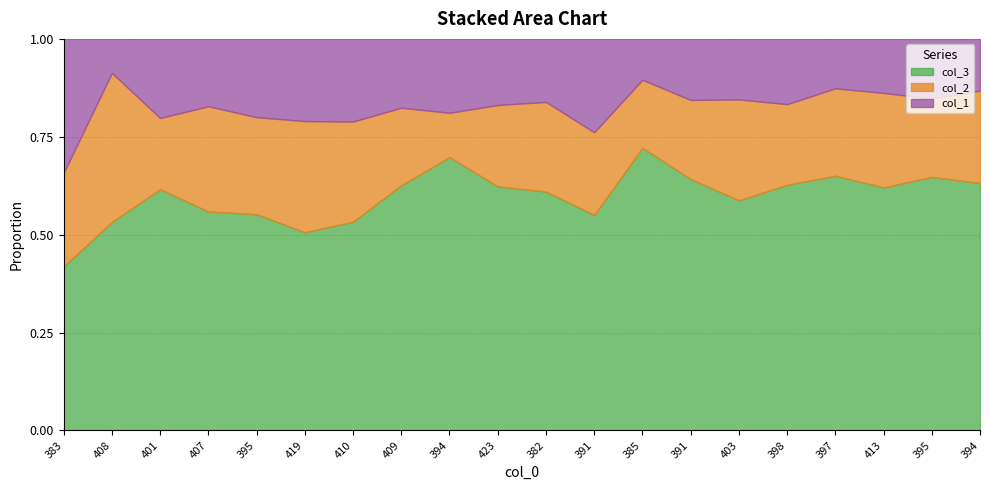

Does the chart have visible grid lines?

Yes